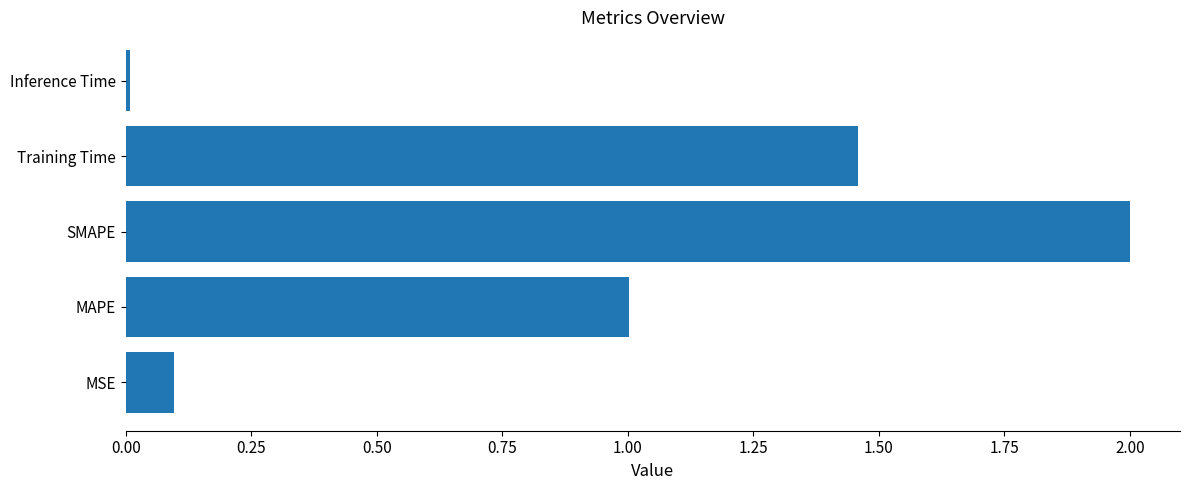

Is it true that the value at MSE is 0.1?

True